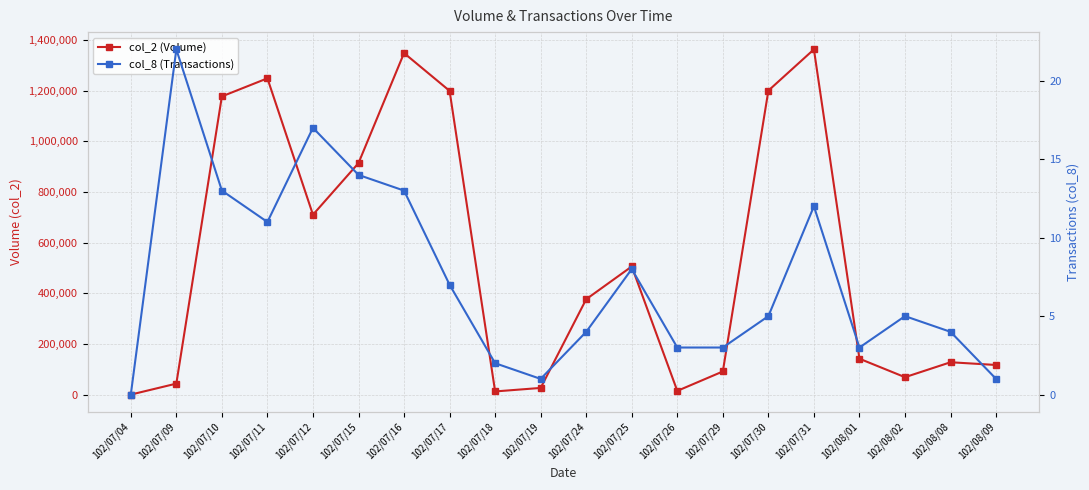

What is the maximum value shown in the chart?

1363720